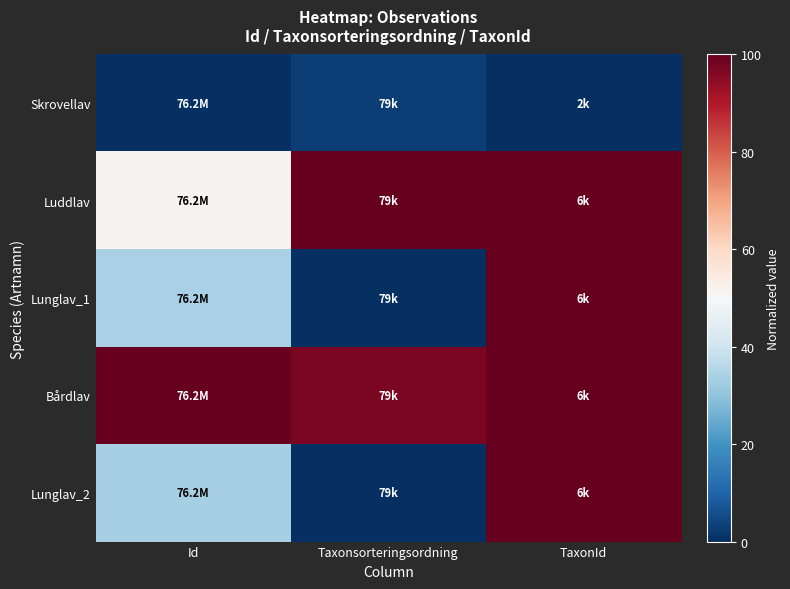

Reading right to left, what are all the values shown in this chart?

Skrovellav: TaxonId=0.0	Taxonsorteringsordning=2.9	Id=0.0
Luddlav: TaxonId=100.0	Taxonsorteringsordning=100.0	Id=51.5
Lunglav_1: TaxonId=99.9	Taxonsorteringsordning=0.0	Id=33.8
Bårdlav: TaxonId=100.0	Taxonsorteringsordning=97.1	Id=100.0
Lunglav_2: TaxonId=99.9	Taxonsorteringsordning=0.0	Id=33.5